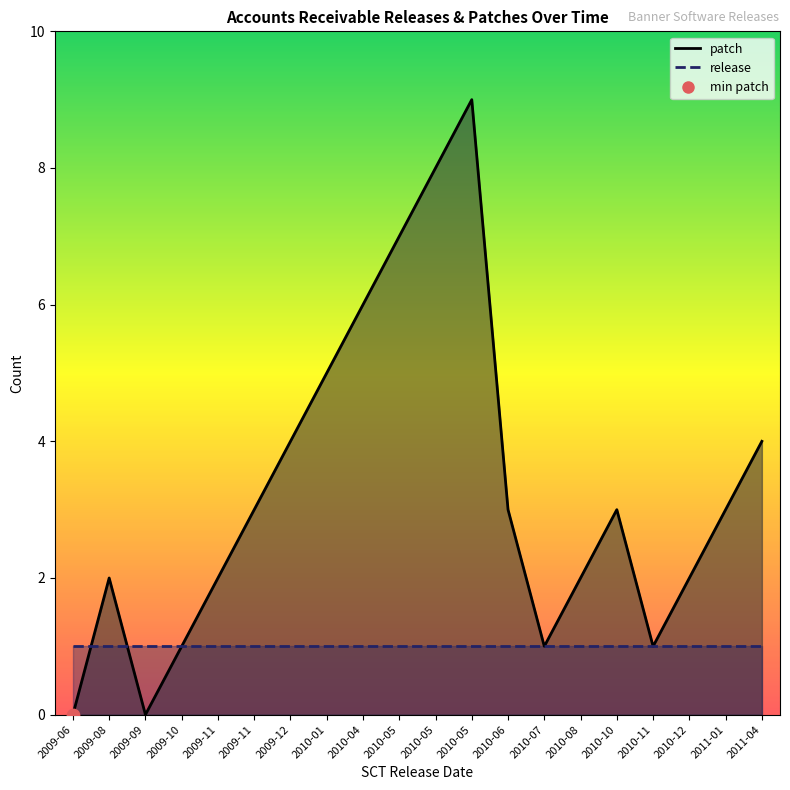

What is the total value across all series at 2010-04?

7